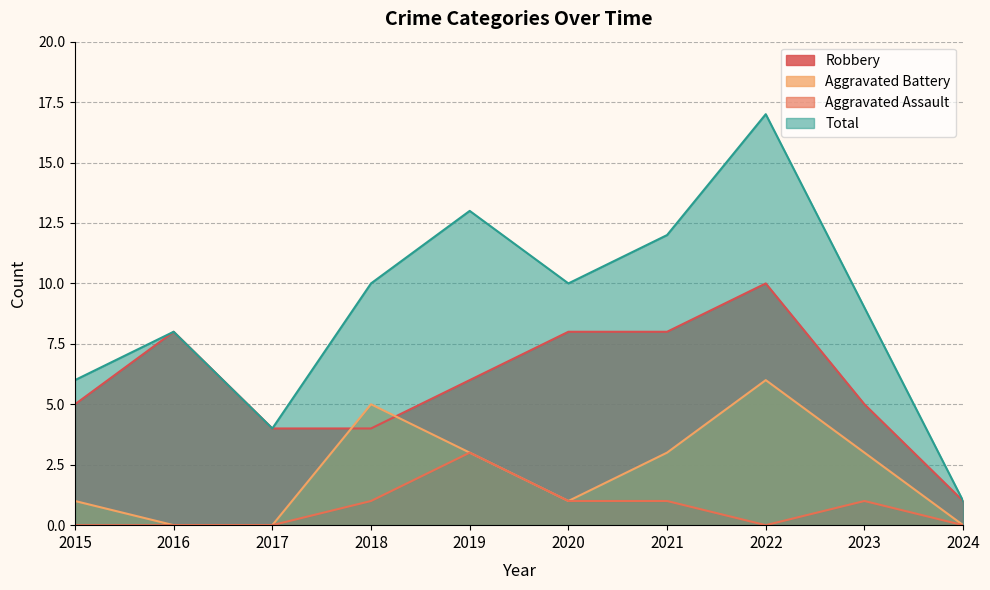

In Aggravated Assault, how many points are lower than both neighbors (excluding endpoints)?

1